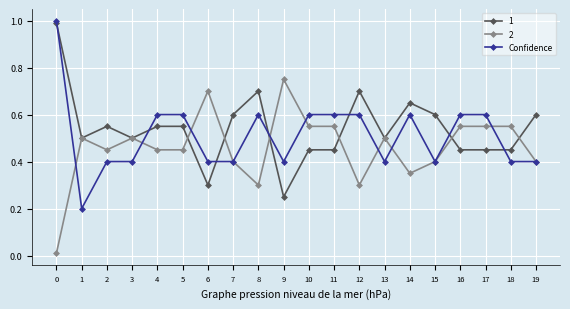

True or false: 2 has a value of 0.3 at 8.

True